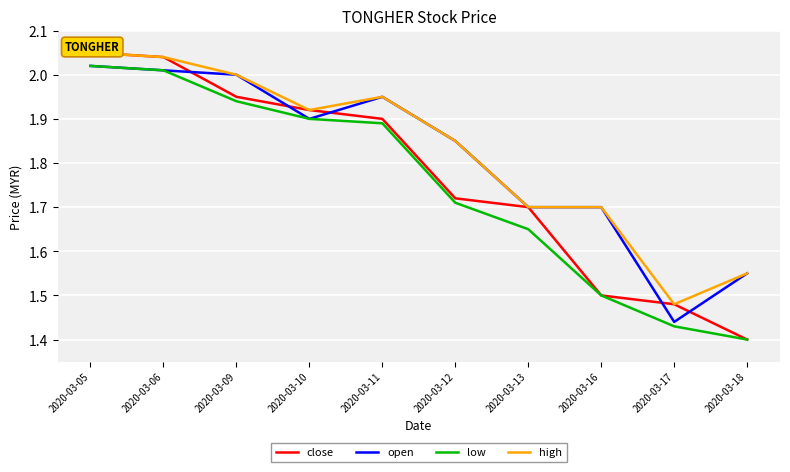

How many lines are shown in the chart?

4